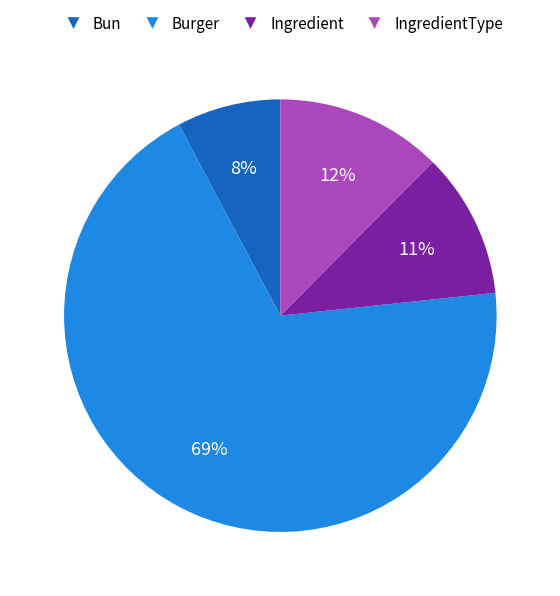

Is there any slice that represents more than half of the pie?

Yes